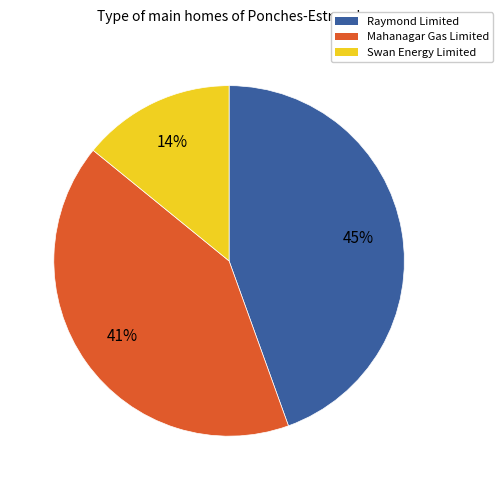

The Raymond Limited slice represents 31% of the pie. True or false?

False